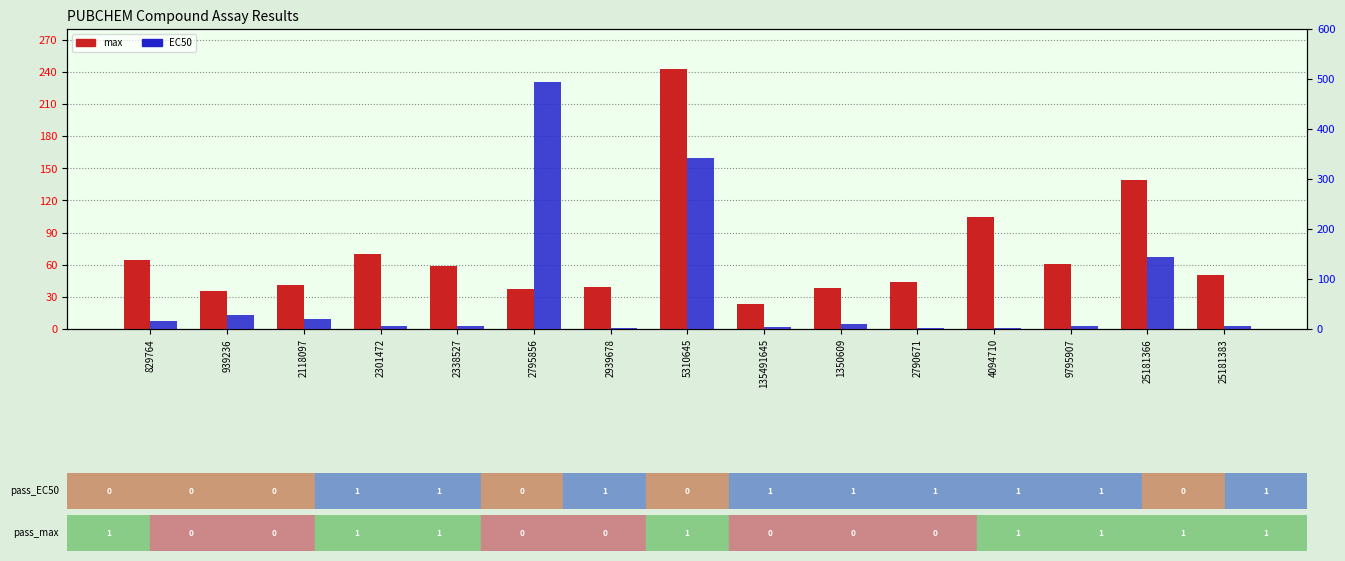

What is the greatest value displayed?

494.5